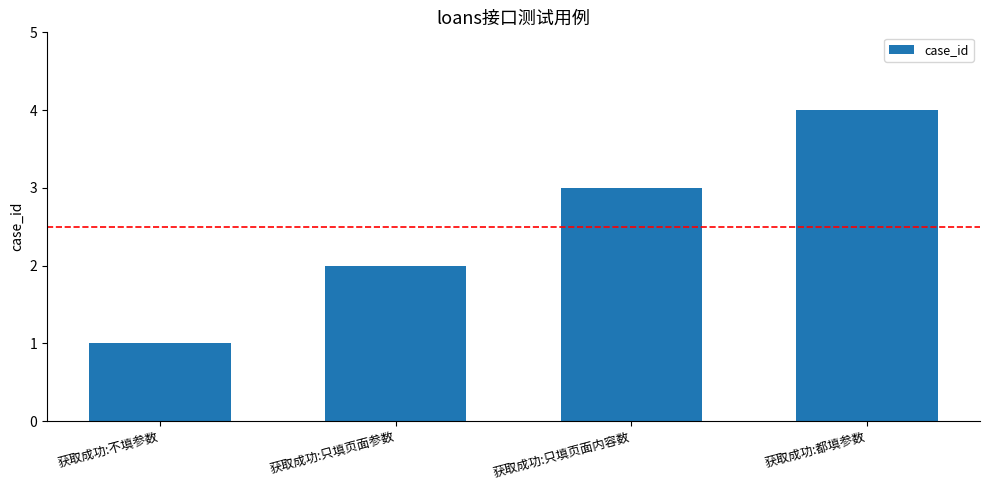

At which category does the chart reach its minimum across all series?

获取成功:不填参数